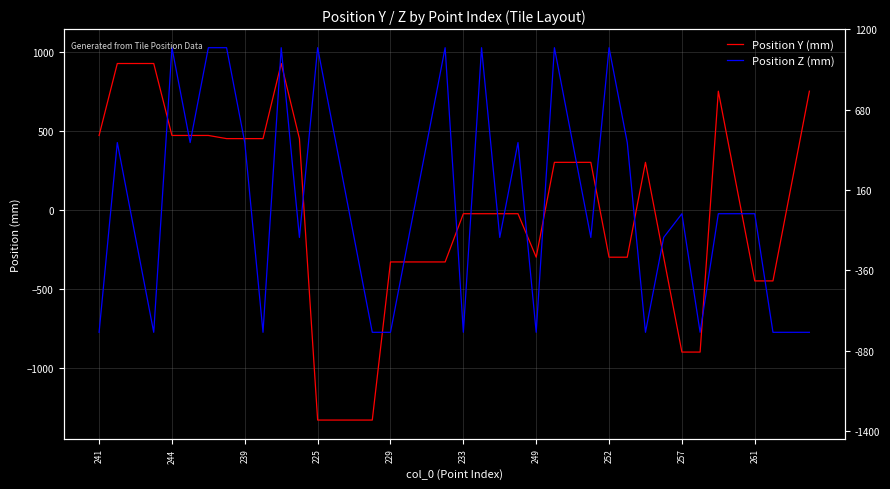

How many positive values does the Position Y (mm) series have?

20